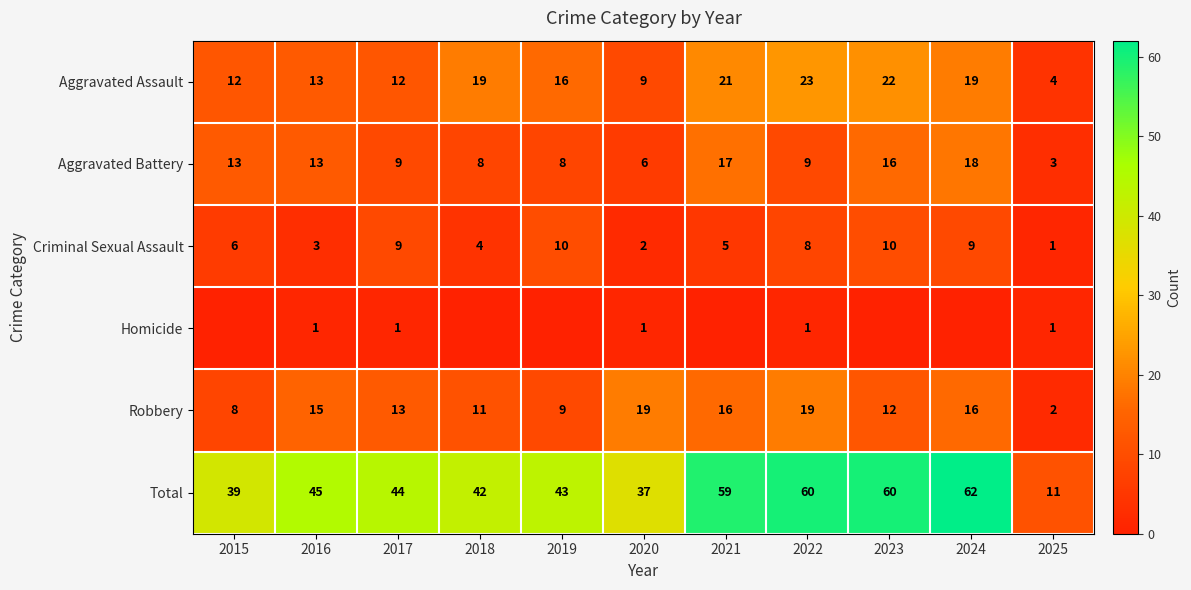

At how many categories does at least one series exceed 21?

10